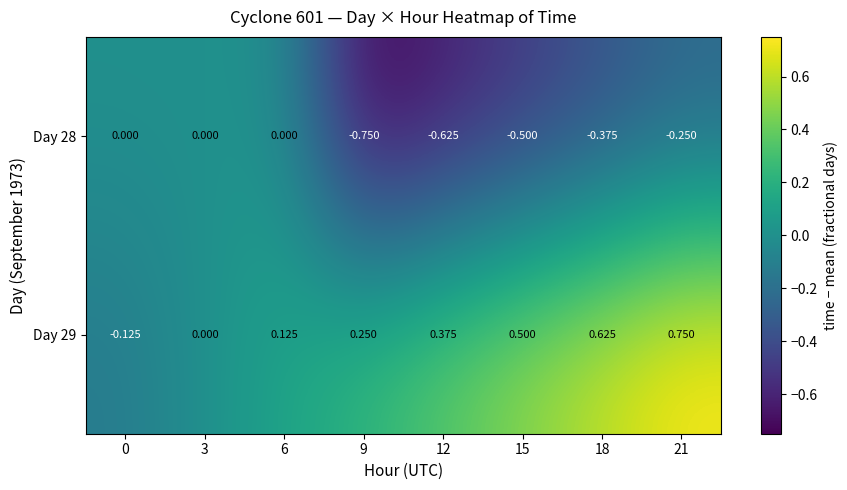

Is the value of Day 28 at 9 greater than the value of Day 29 at 18?

No